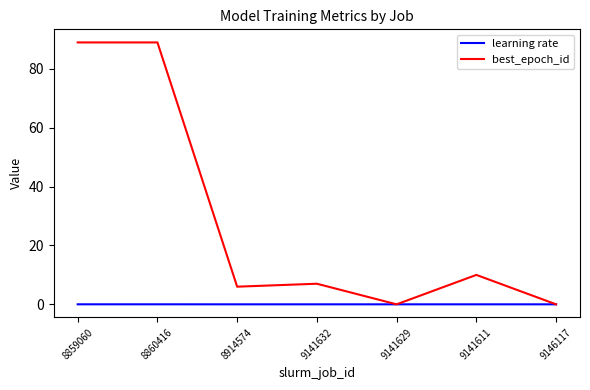

How many series are shown in this chart?

2